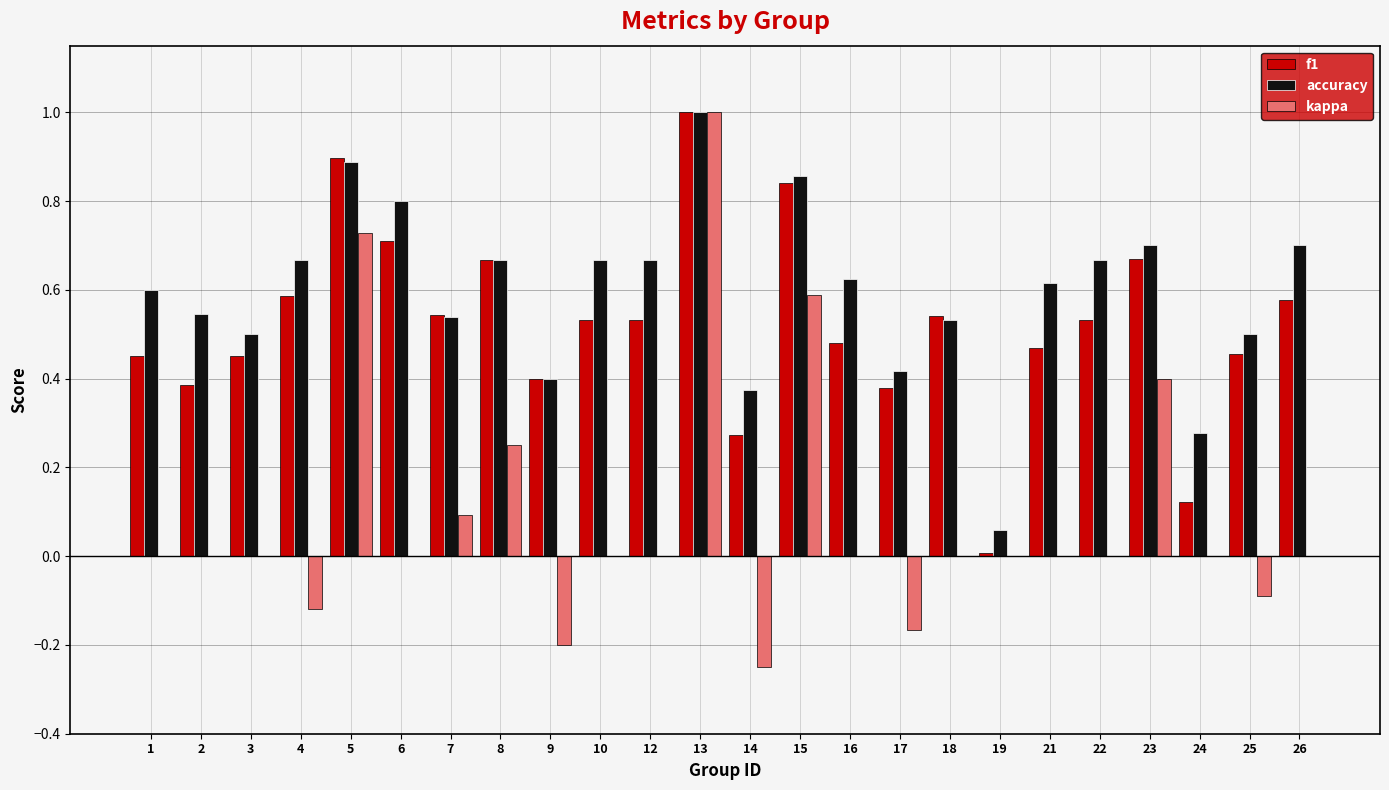

Are the bars horizontal?

No